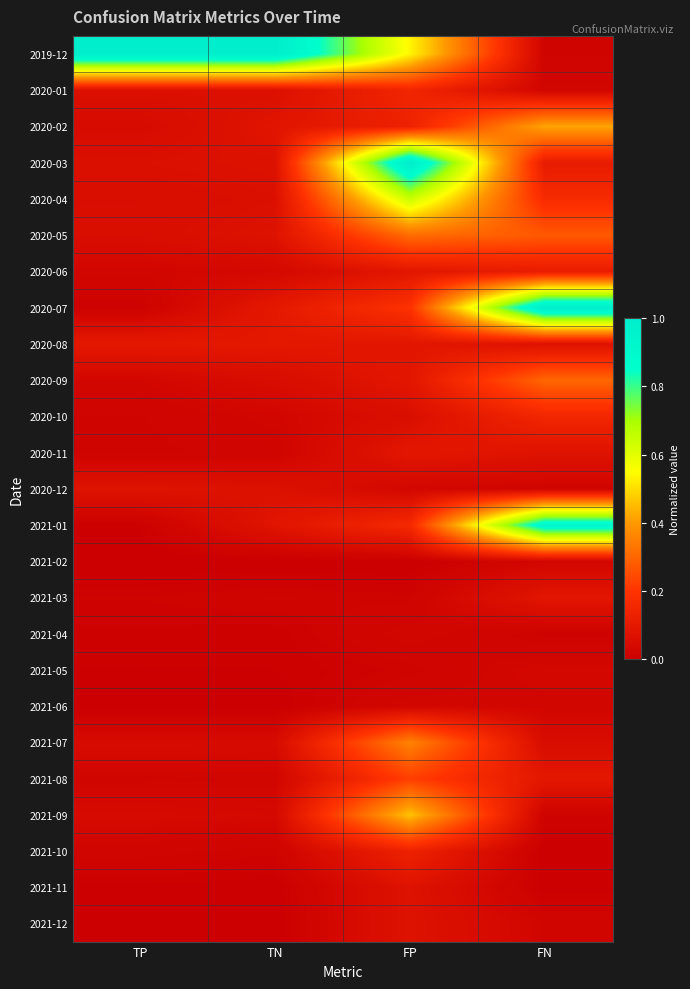

Which series has the largest total across all categories?

2019-12